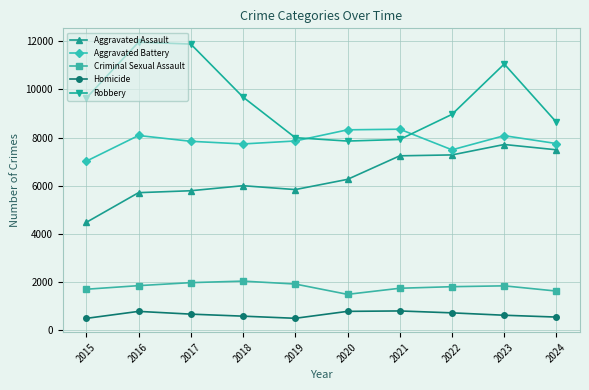

Rank the series by their maximum value, from lowest to highest.

Homicide, Criminal Sexual Assault, Aggravated Assault, Aggravated Battery, Robbery